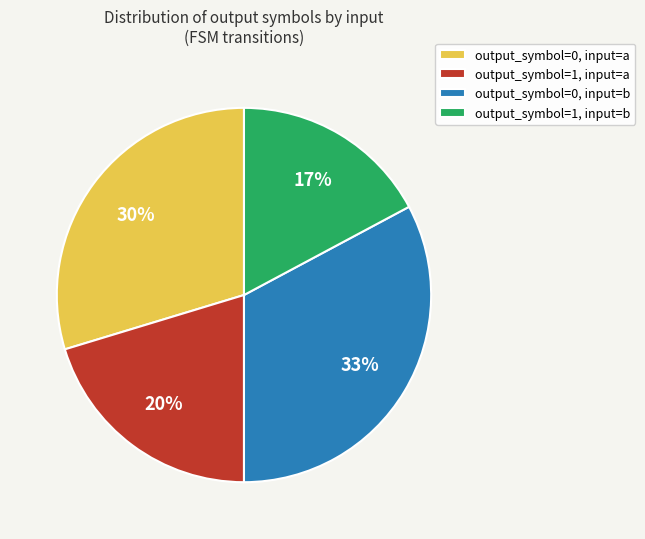

Is it true that output_symbol=0, input=a is 38% of the pie?

False